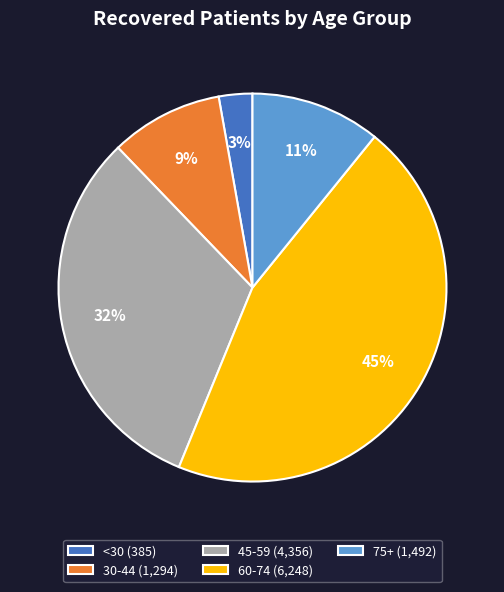

Combined, do 75+ (1,492) and 45-59 (4,356) account for over 50%?

No